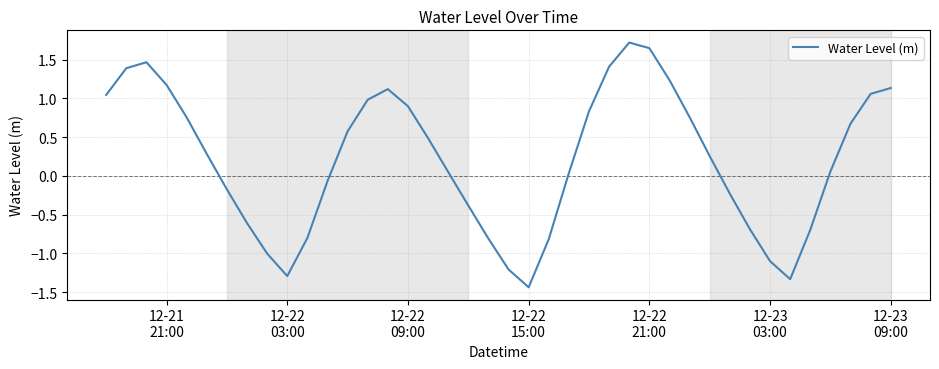

How many interior local valleys (lower than both neighbors) does the data have?

3